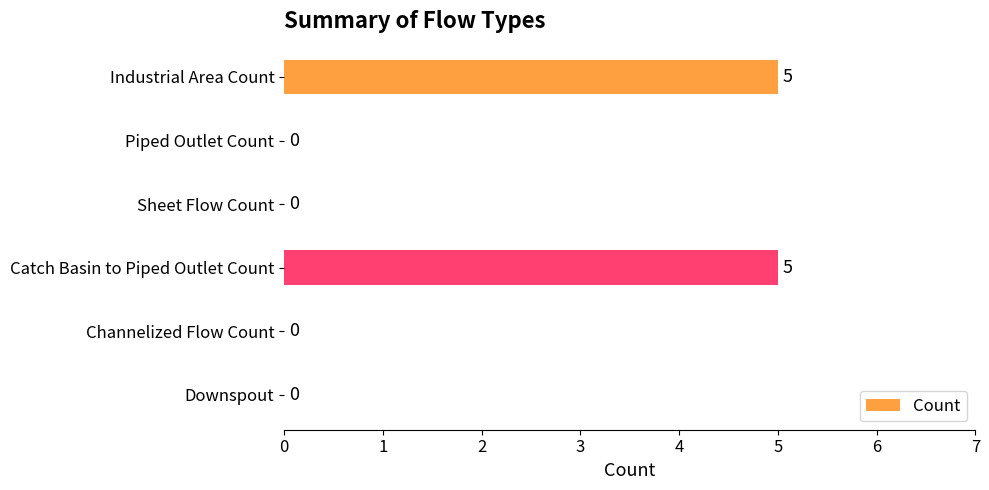

What is the average value?

2